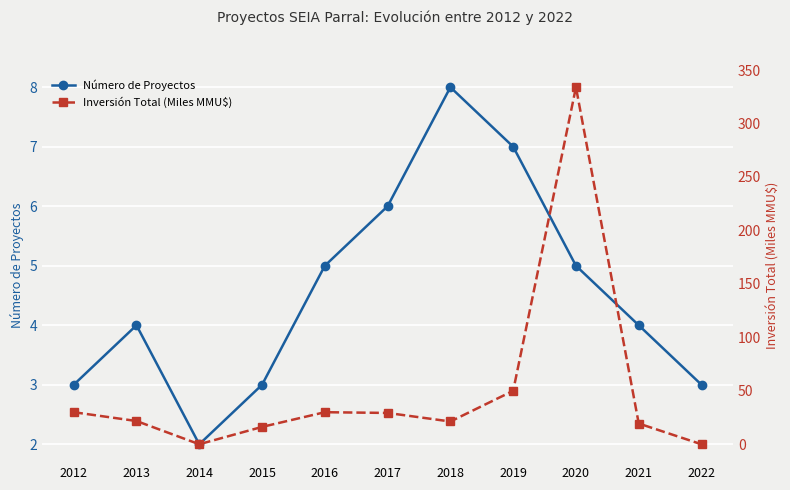

The value of Inversión Total (Miles MMU$) at 2019 is 78.8. True or false?

False